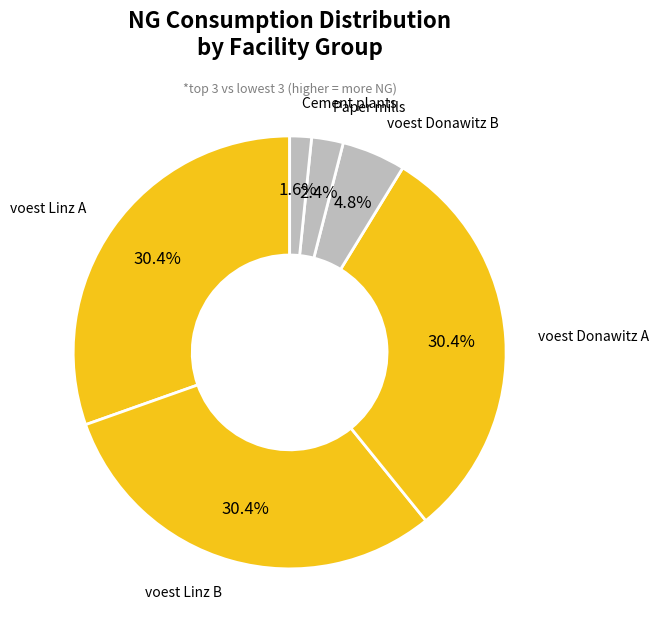

Which has a higher value, voest Donawitz B or voest Linz B?

voest Linz B